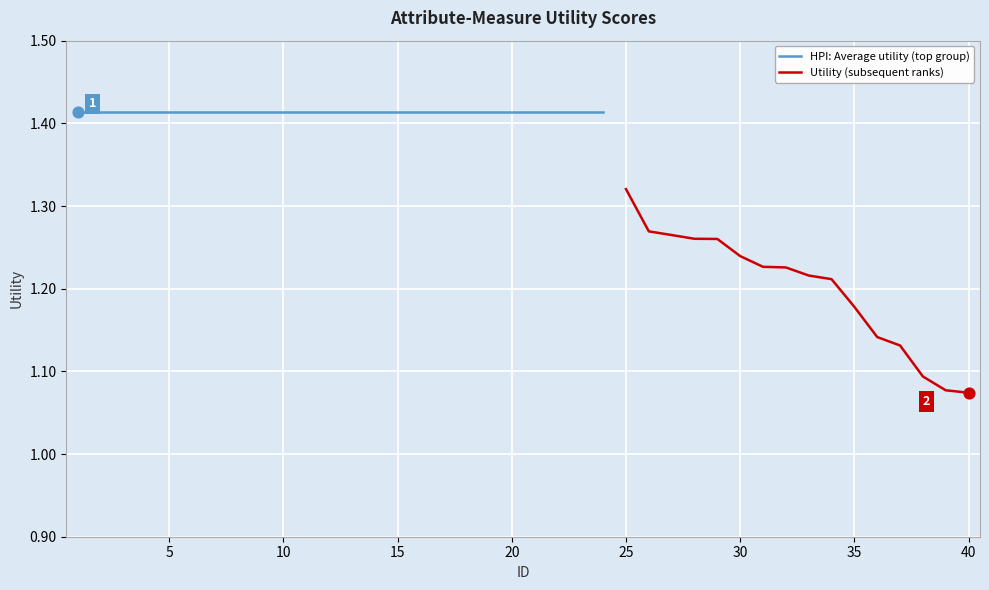

What is the change in value from 21 to 37?

-0.3